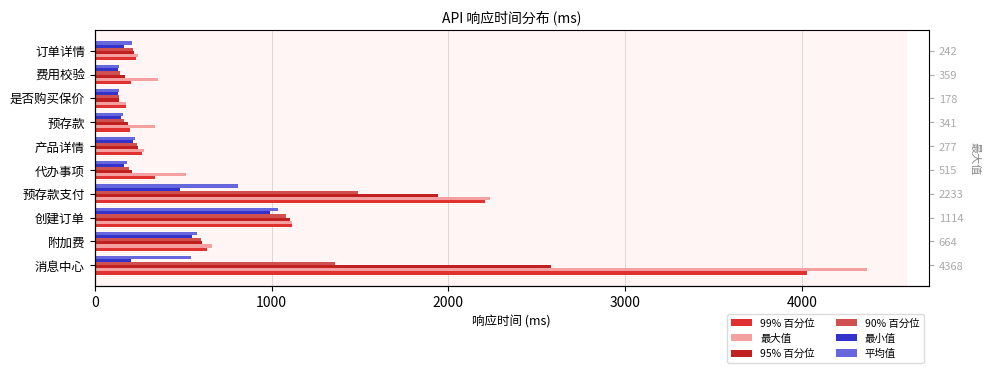

At 是否购买保价, list the series in order from smallest to largest.

最小值, 平均值, 90% 百分位, 95% 百分位, 99% 百分位, 最大值